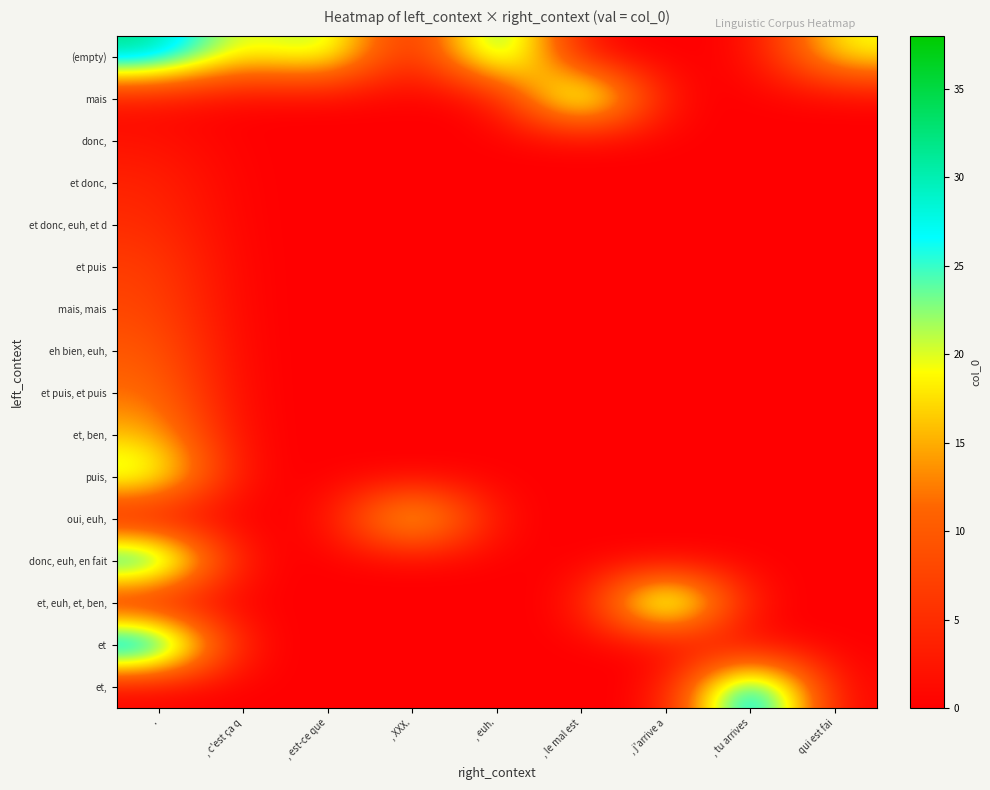

Rank the series by their maximum value, from lowest to highest.

donc,, et donc,, et donc, euh, et d, et puis, mais, mais, eh bien, euh,, et puis, et puis, et, ben,, puis,, oui, euh,, (empty), mais, donc, euh, en fait, et, euh, et, ben,, et, et,